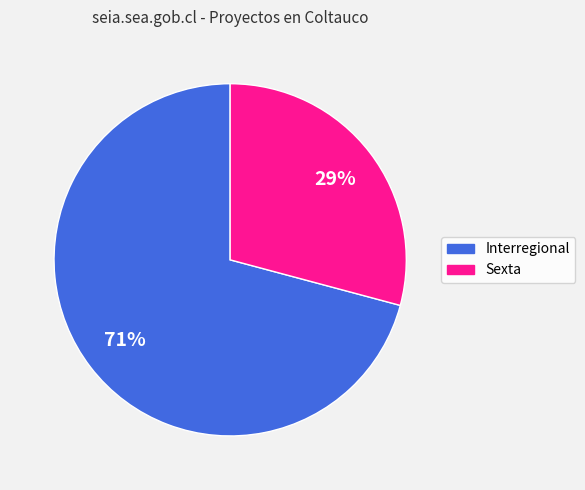

What percentage is the Sexta slice, to the nearest percent?

29%